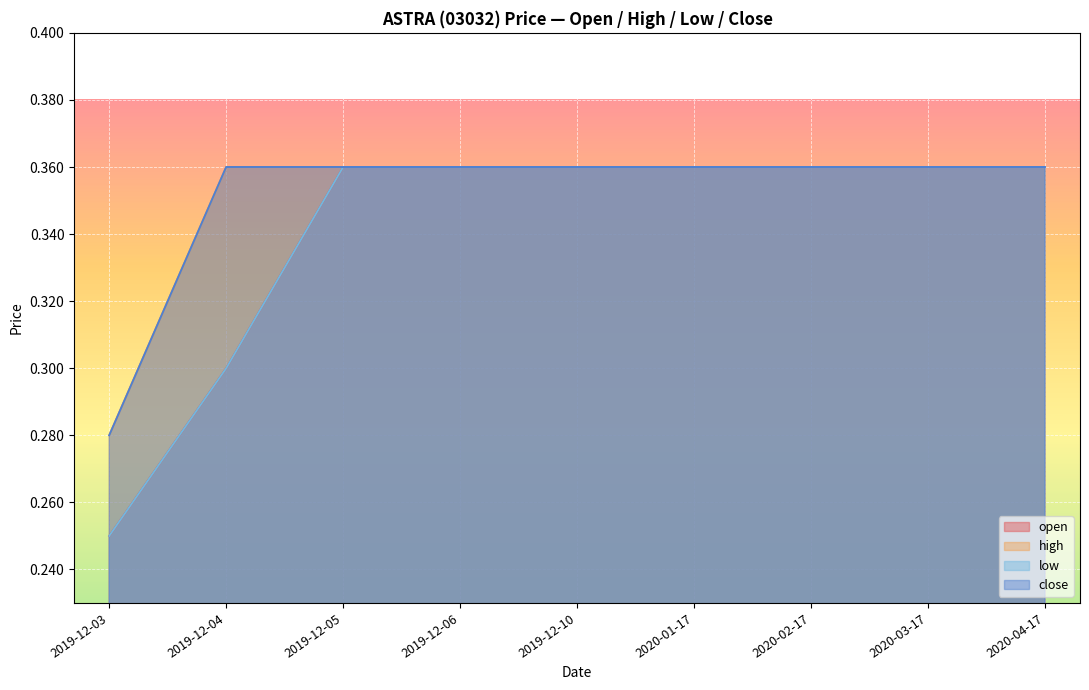

List the series in order of their peak value, lowest first.

open, high, low, close